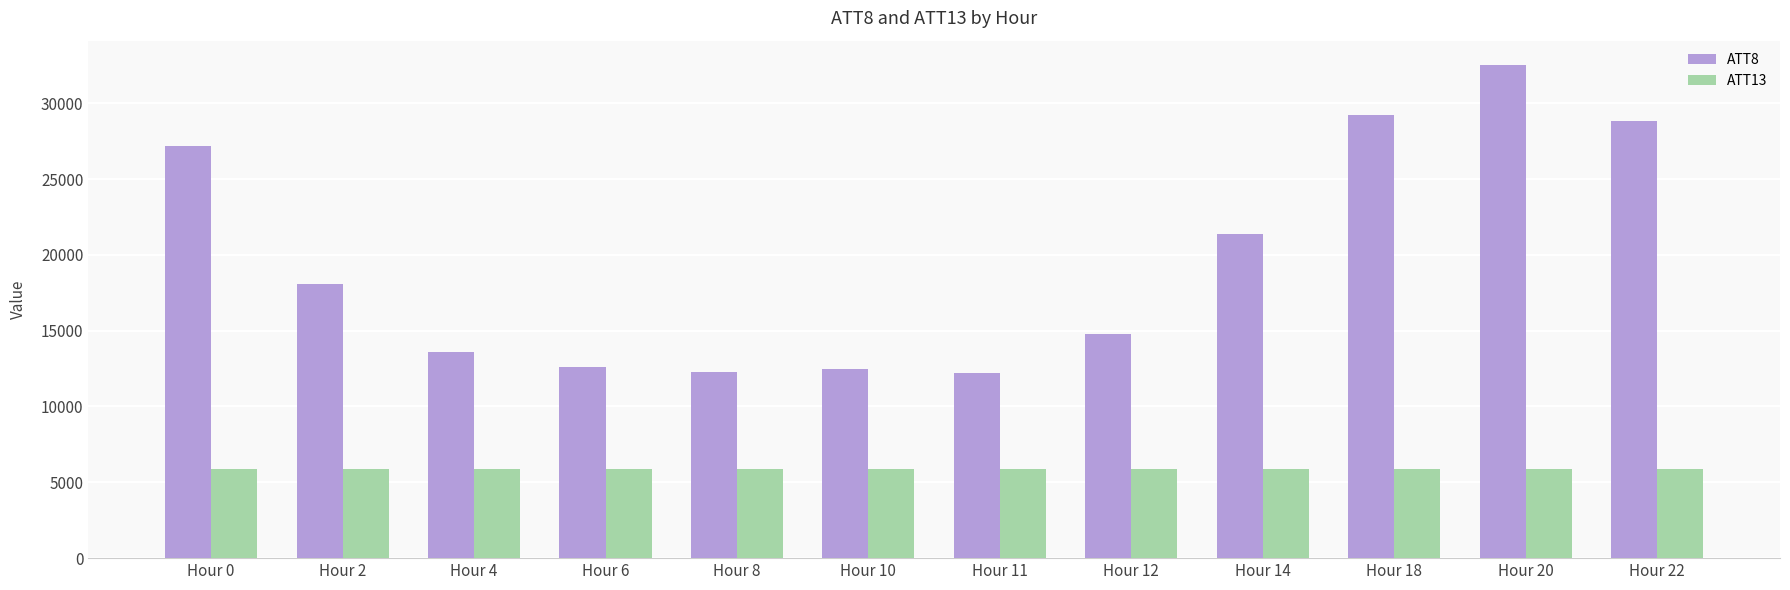

What is the approximate value of ATT13 at Hour 11?

5870.4